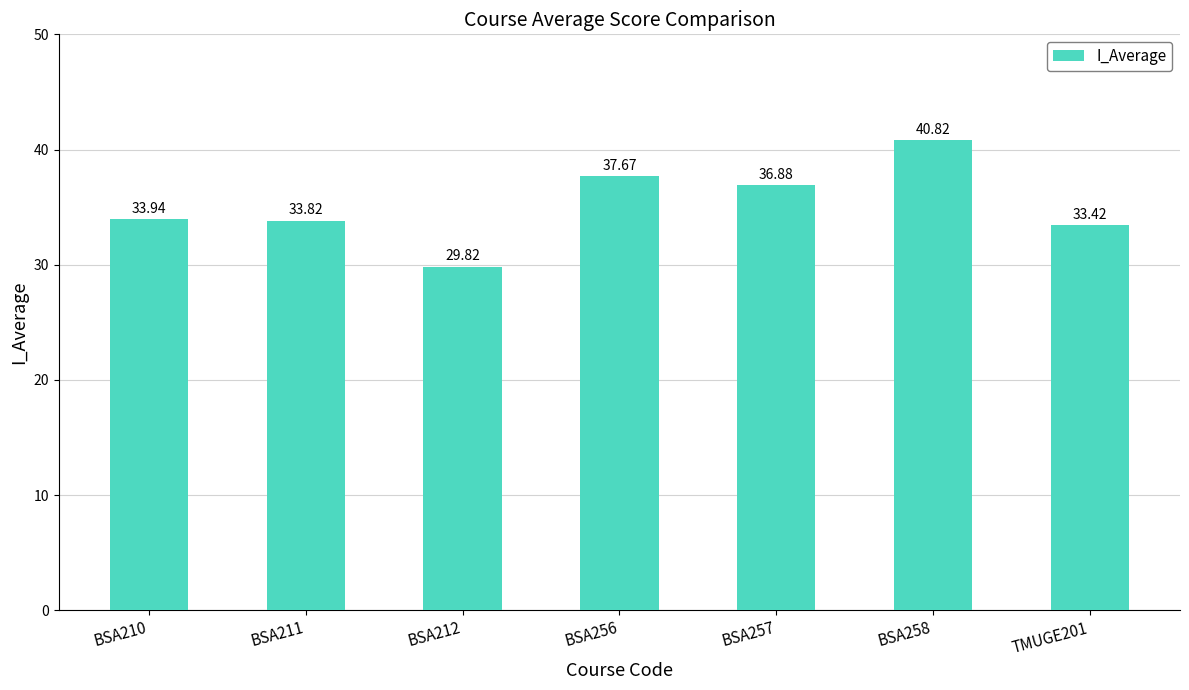

How many bars are there in total?

7